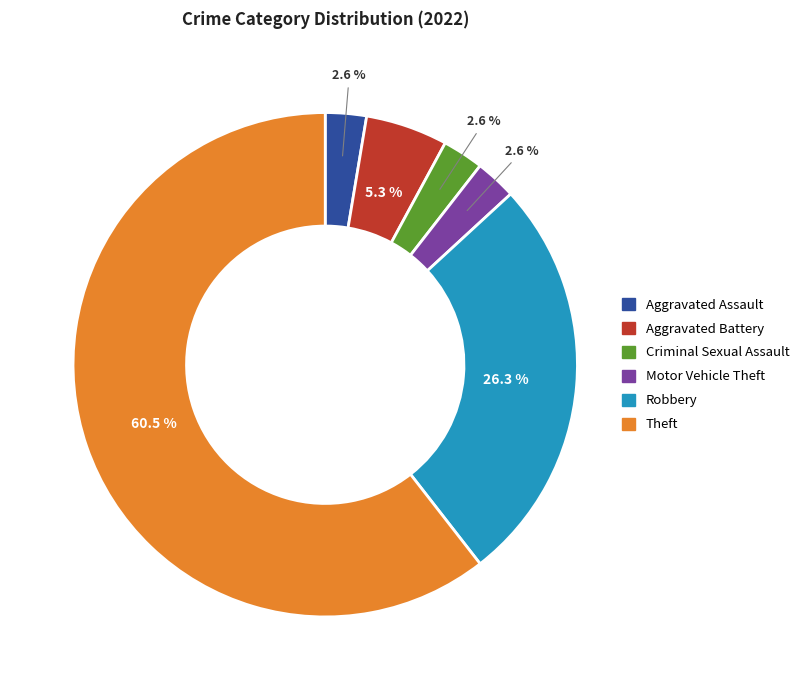

To the nearest percent, what is the average slice percentage?

17%